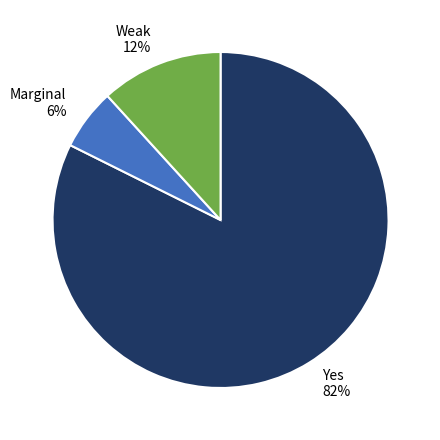

Does any single category account for the majority?

Yes